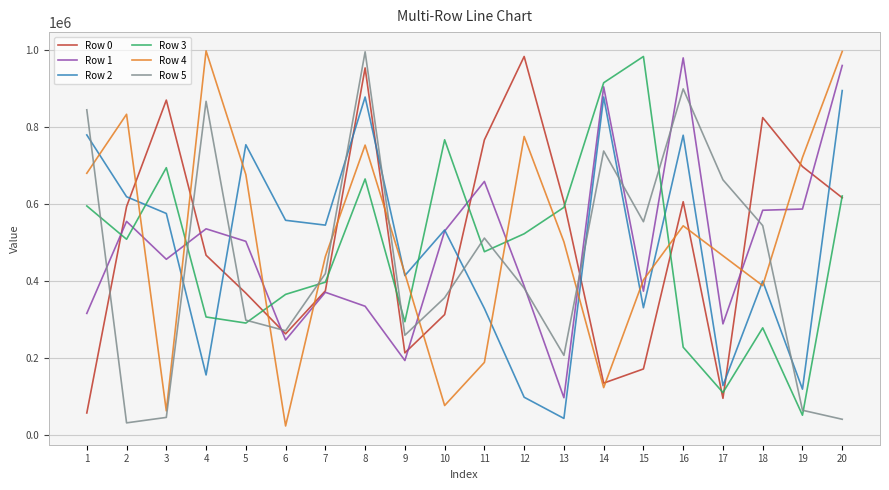

What is the smallest value displayed?

23004